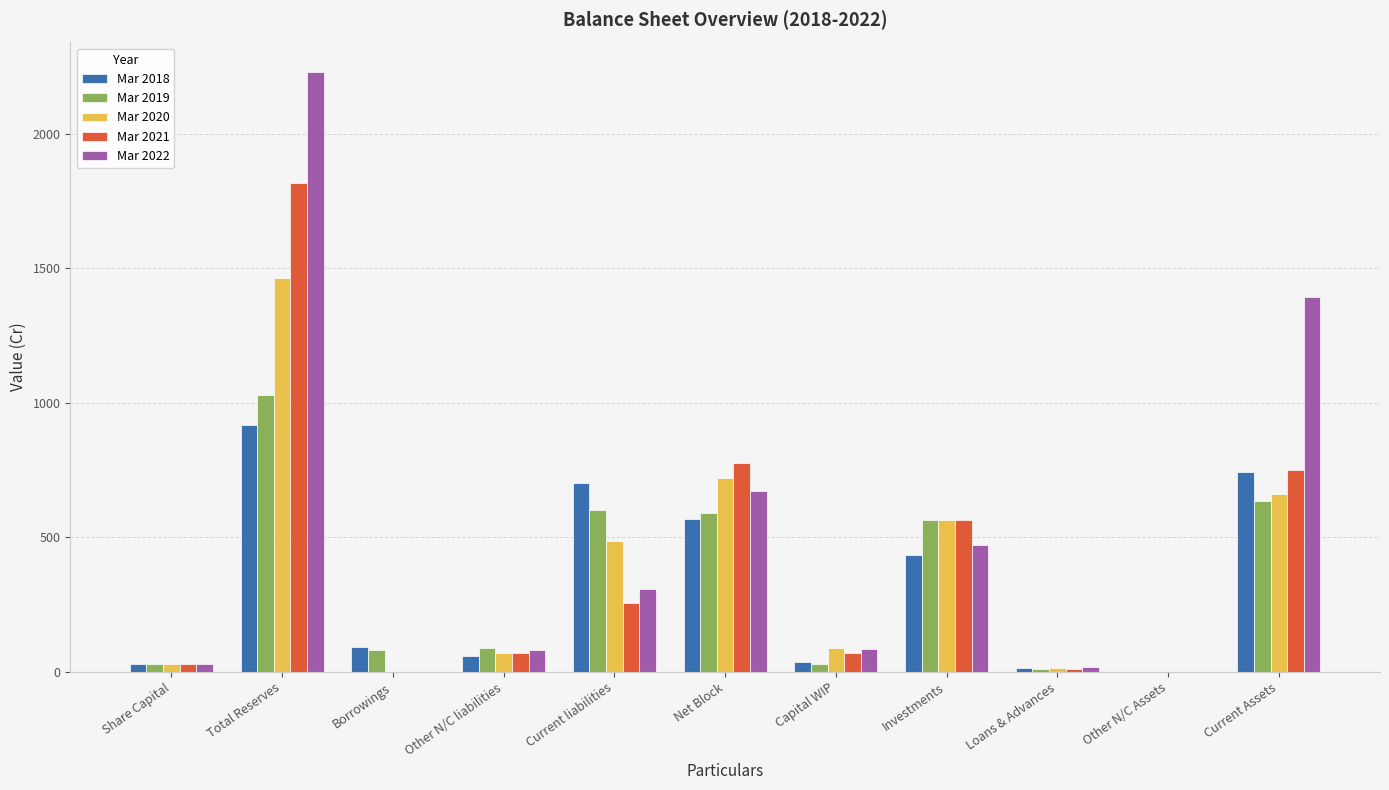

Which category has the highest value in the Mar 2019 series?

Total Reserves